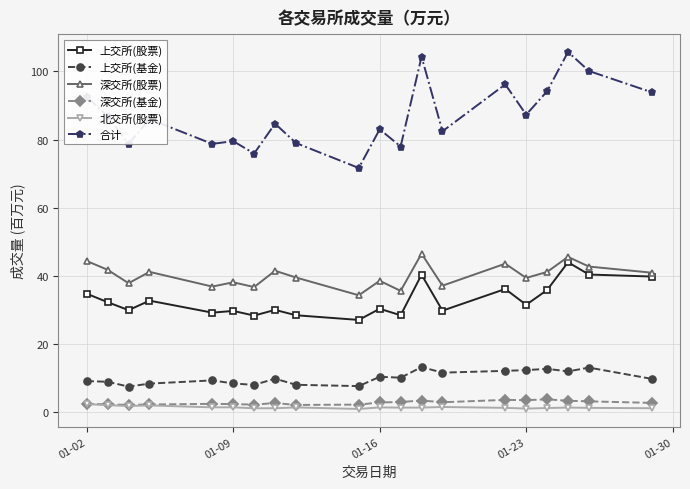

Which series has the widest spread of values?

合计